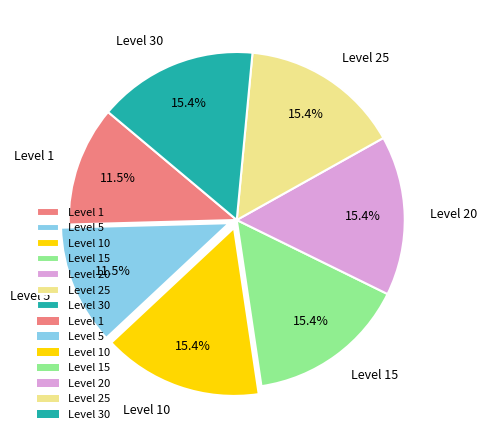

To the nearest percent, what is the difference between the largest and smallest slice percentages?

4%